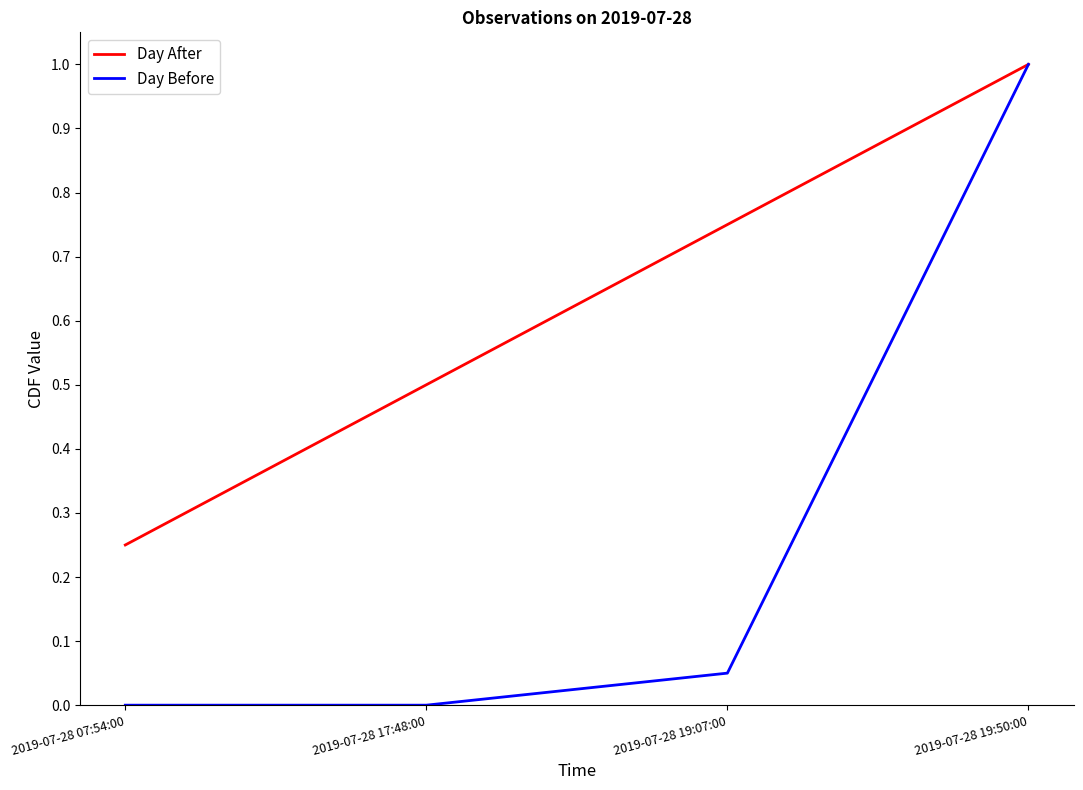

At which category is the sum across all series the highest?

2019-07-28 19:50:00